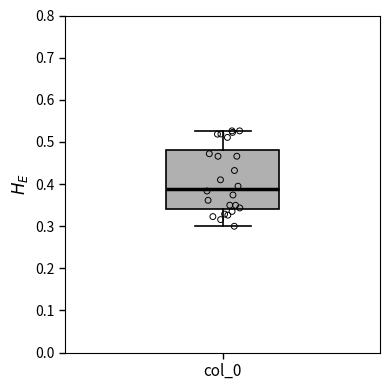

Where does the lower whisker of the box for col_0 end on the y-axis? The values are not printed on the chart, so give them approximately, as read against the axis.

0.30